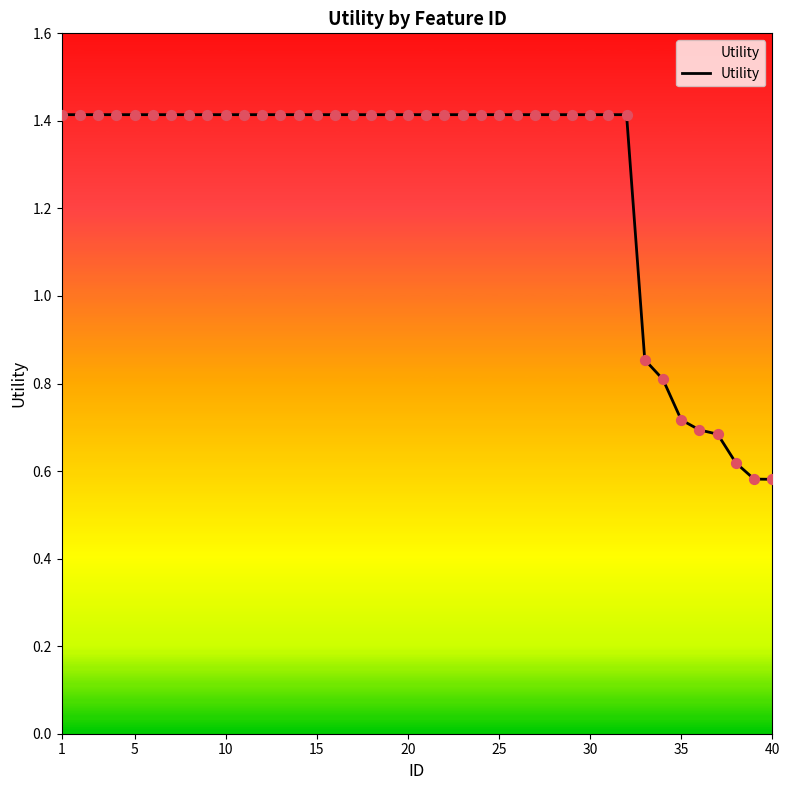

What is the maximum value shown in the chart?

1.4